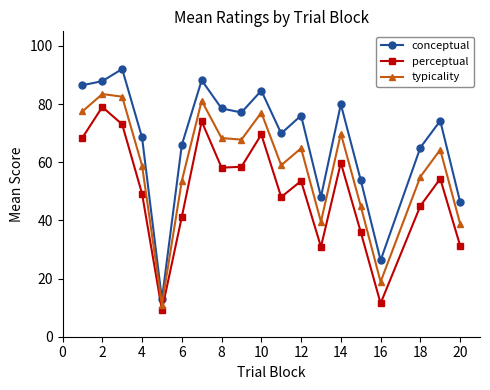

What is the value of the typicality point at the 4th from the left?

58.9